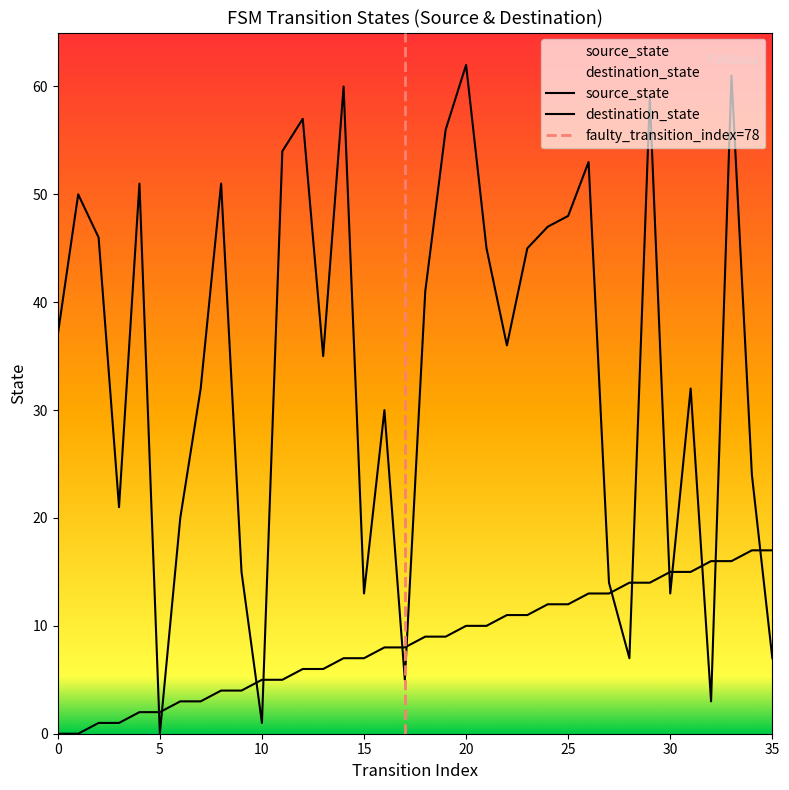

Count the number of categories in the chart.

36